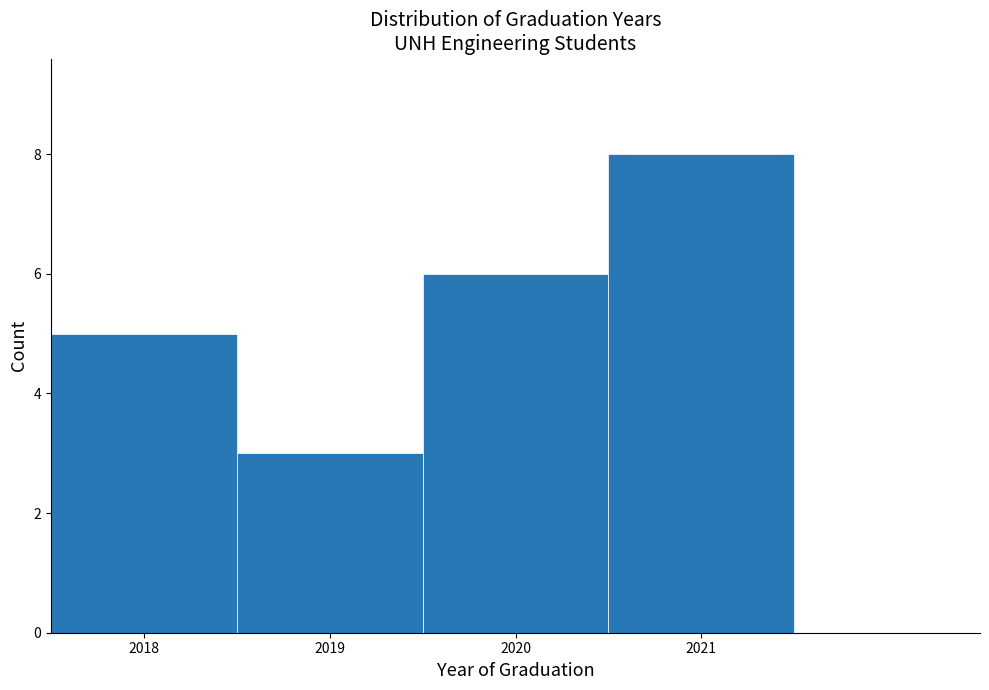

Reading left to right, list every bar in this chart as the range it spans on the x-axis followed by its height. The values are not printed on the chart, so give them approximately, as read against the axis.

2017.5 to 2018.5: 5
2018.5 to 2019.5: 3
2019.5 to 2020.5: 6
2020.5 to 2021.5: 8